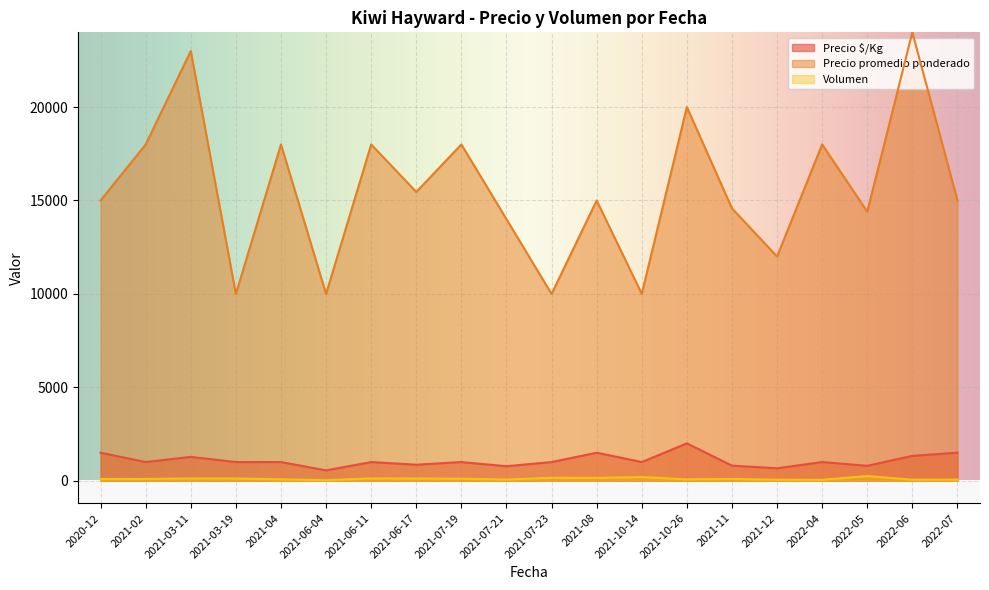

What value does the Precio promedio ponderado series have at 2021-06-17, to the nearest 50?

15450